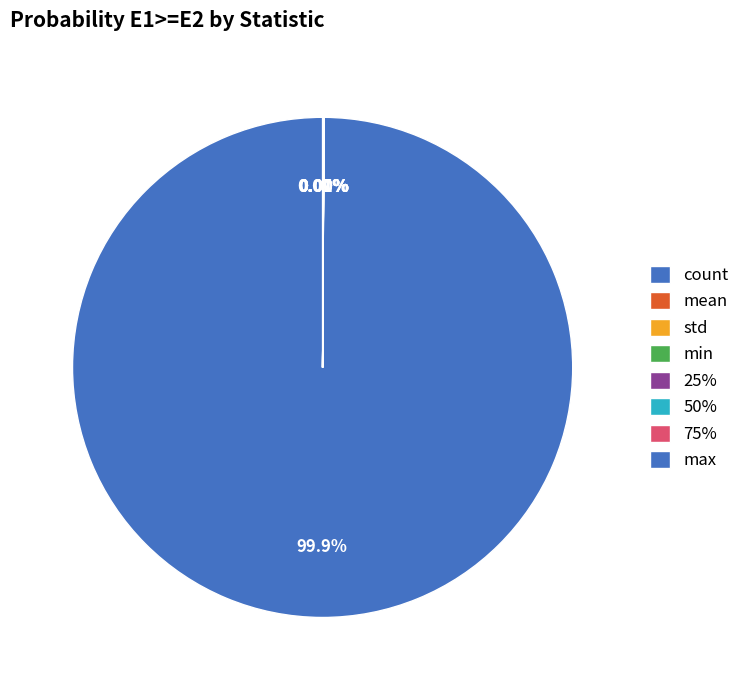

Does any single category account for the majority?

Yes